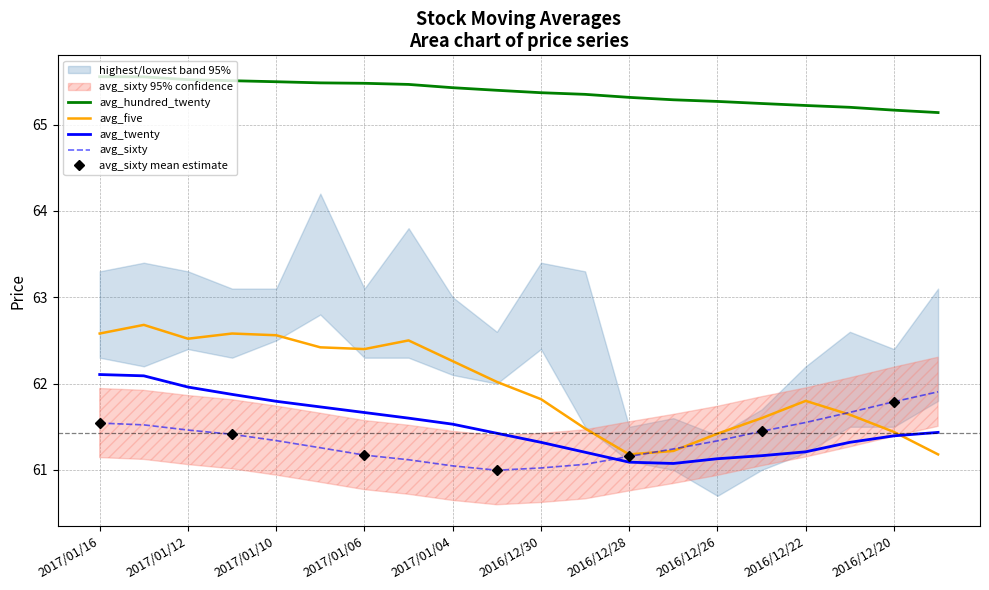

What is the average value of the avg_five series?

62.0